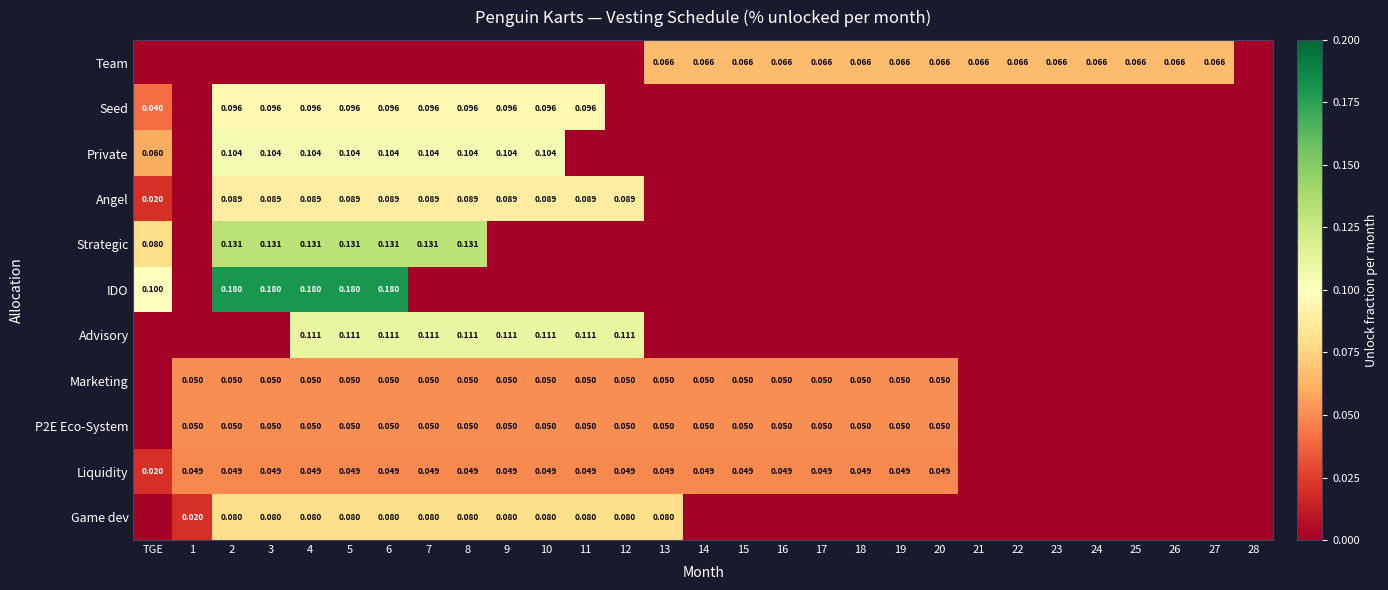

What is the total value across all series at 5?

0.9